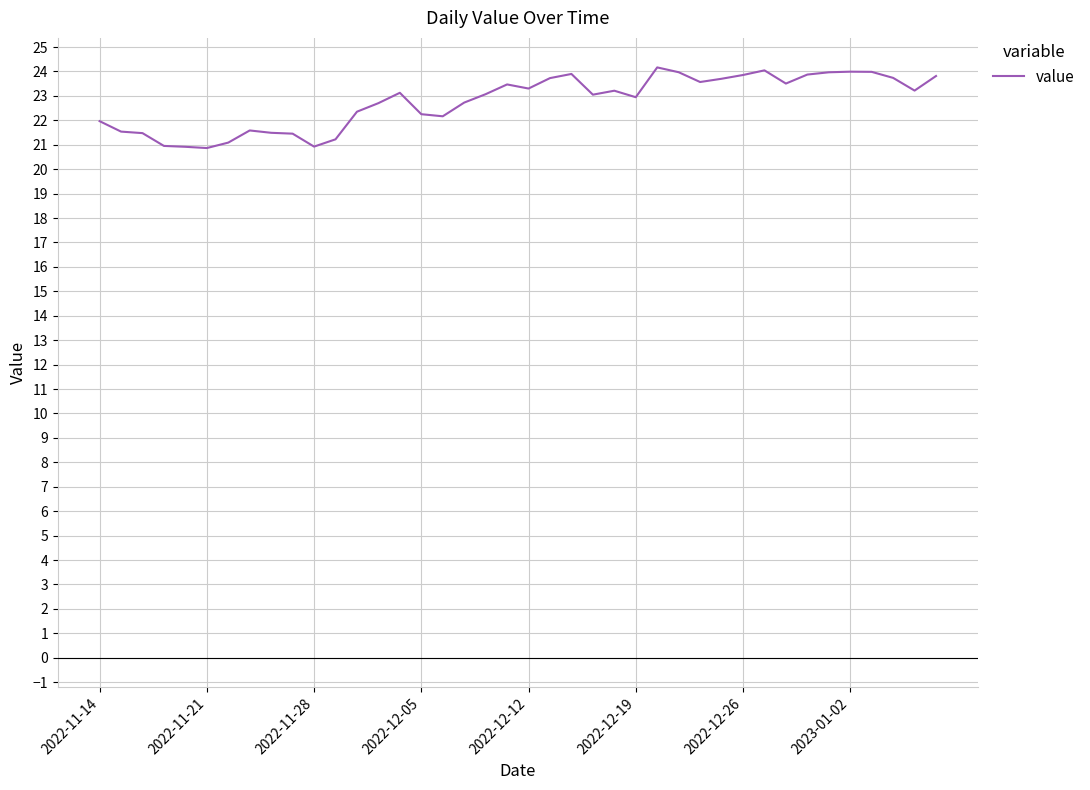

What is the maximum value shown in the chart?

24.2